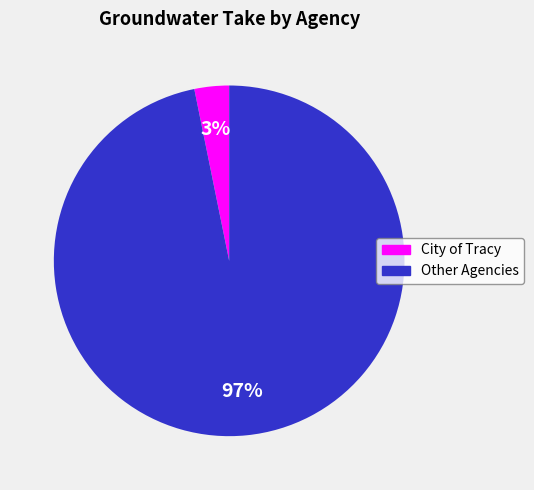

How many segments does this pie chart have?

2